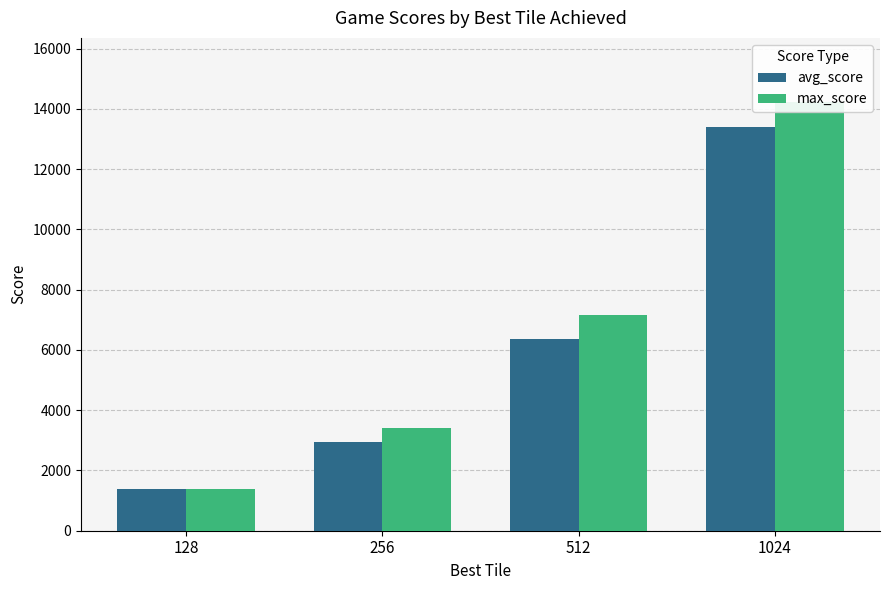

The max_score series shows 5774 at 256. True or false?

False